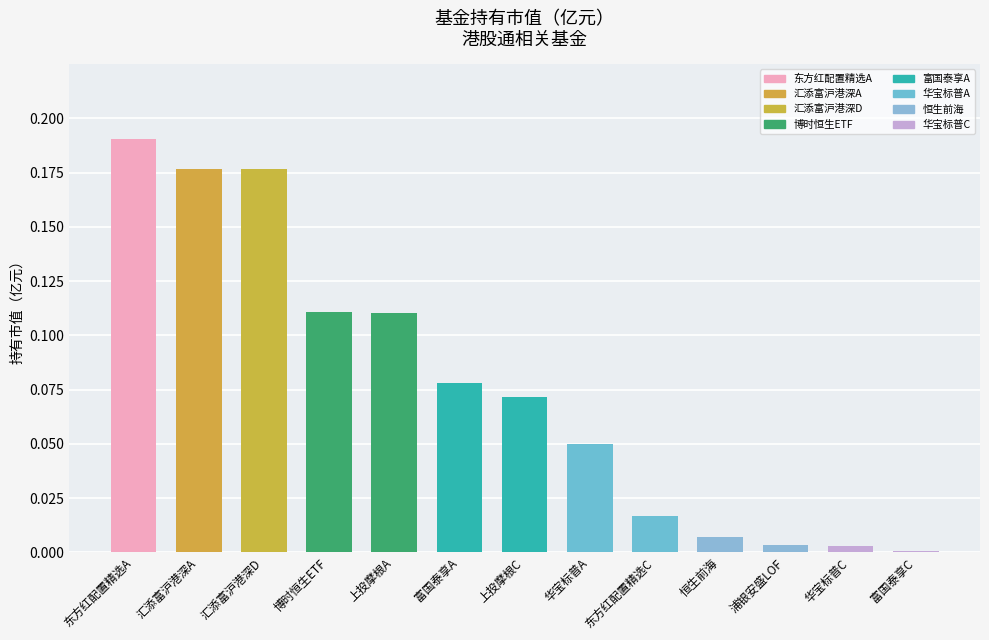

What is the maximum value shown in the chart?

0.2